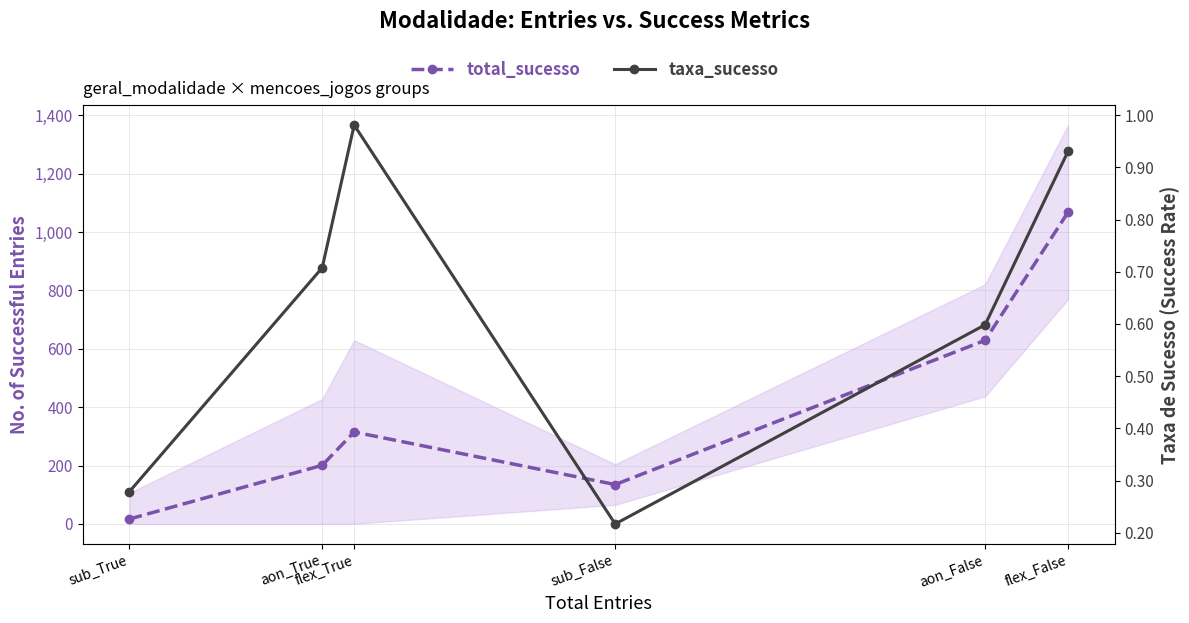

Which series has the largest total across all categories?

total_sucesso